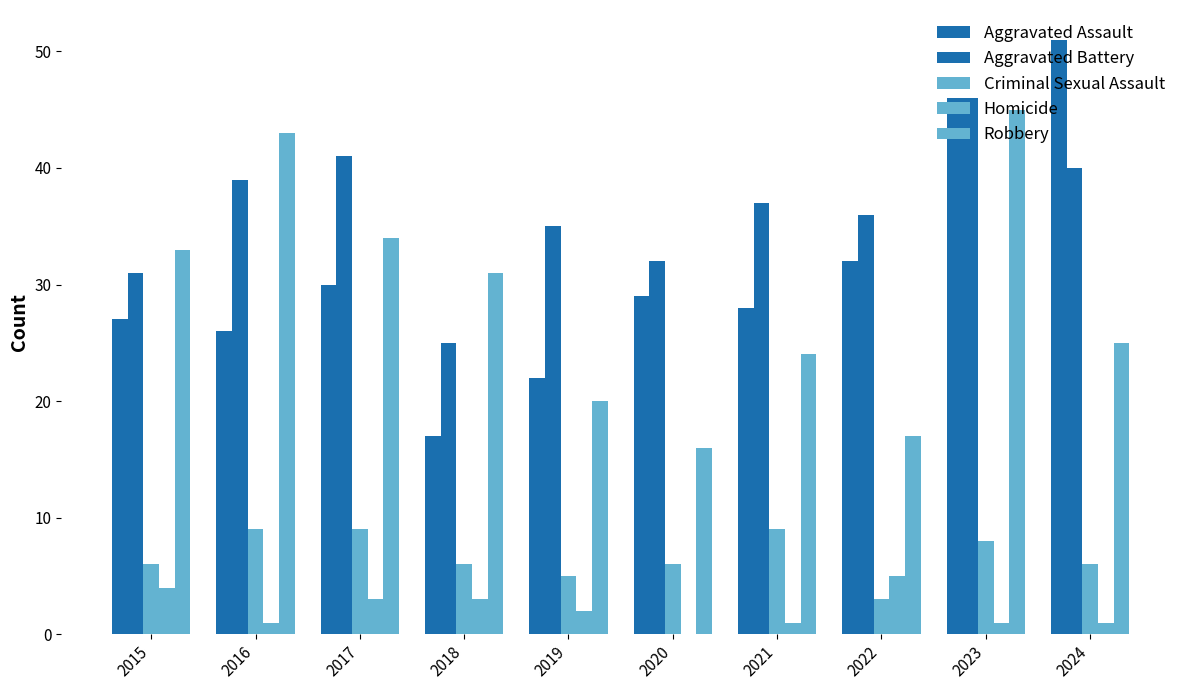

Reading left to right, what are all the values shown in this chart?

Aggravated Assault: 2015=27	2016=26	2017=30	2018=17	2019=22	2020=29	2021=28	2022=32	2023=46	2024=51
Aggravated Battery: 2015=31	2016=39	2017=41	2018=25	2019=35	2020=32	2021=37	2022=36	2023=46	2024=40
Criminal Sexual Assault: 2015=6	2016=9	2017=9	2018=6	2019=5	2020=6	2021=9	2022=3	2023=8	2024=6
Homicide: 2015=4	2016=1	2017=3	2018=3	2019=2	2020=0	2021=1	2022=5	2023=1	2024=1
Robbery: 2015=33	2016=43	2017=34	2018=31	2019=20	2020=16	2021=24	2022=17	2023=45	2024=25